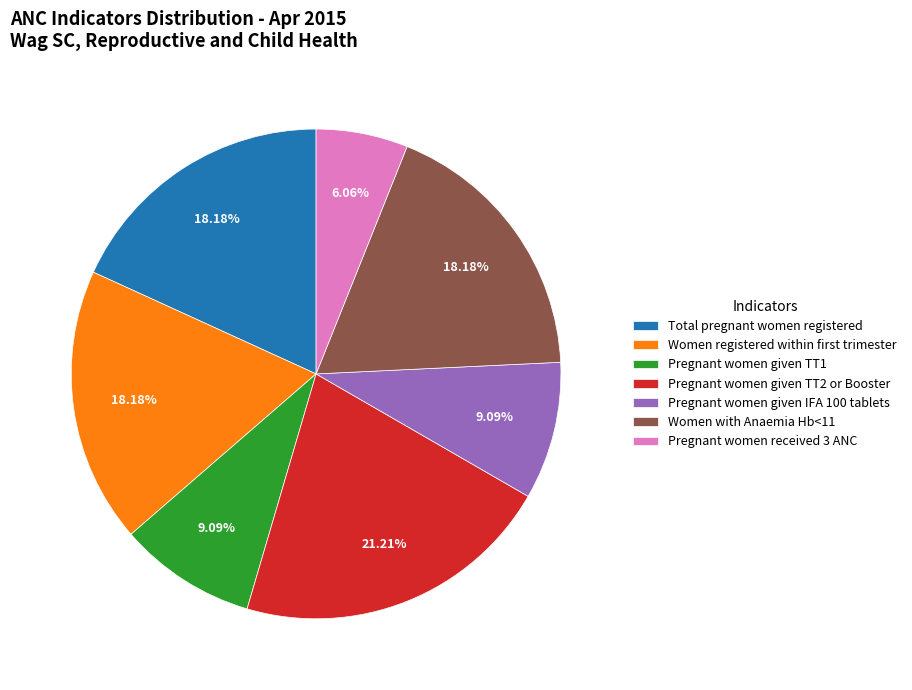

How many segments does this pie chart have?

7